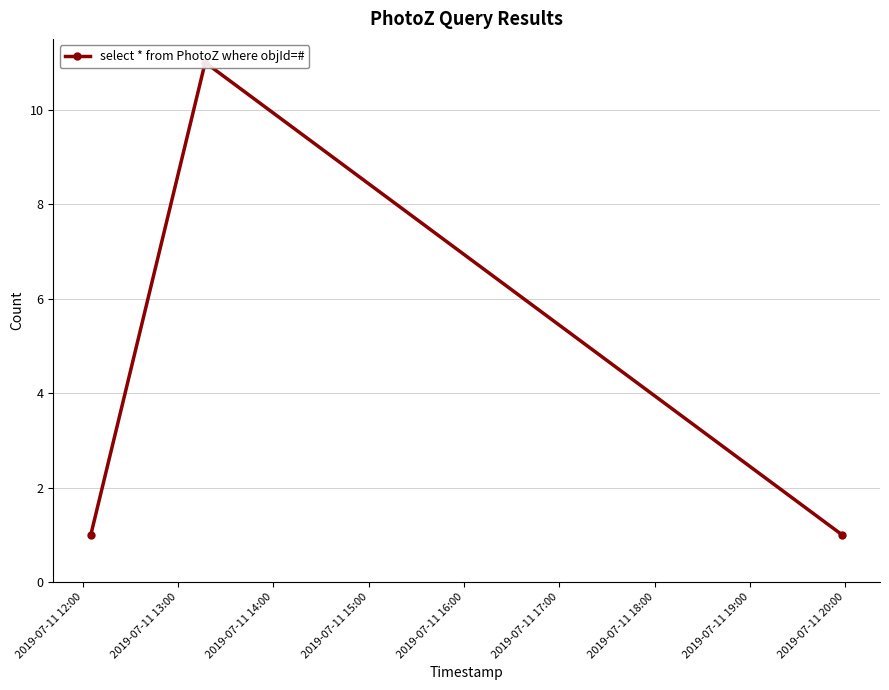

Does the chart have visible grid lines?

Yes